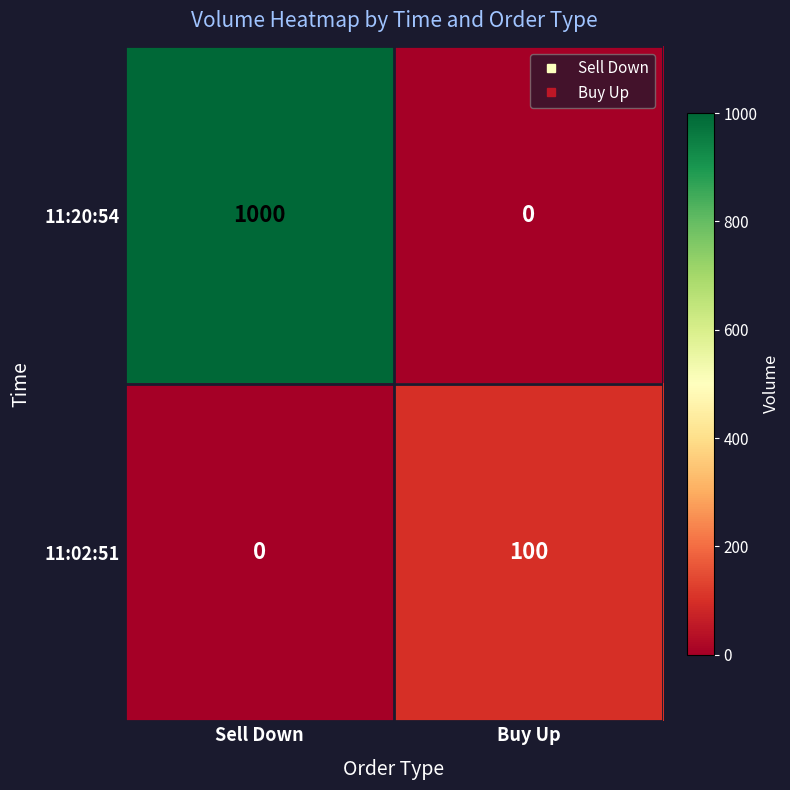

The value of 11:02:51 at Buy Up is 38. True or false?

False